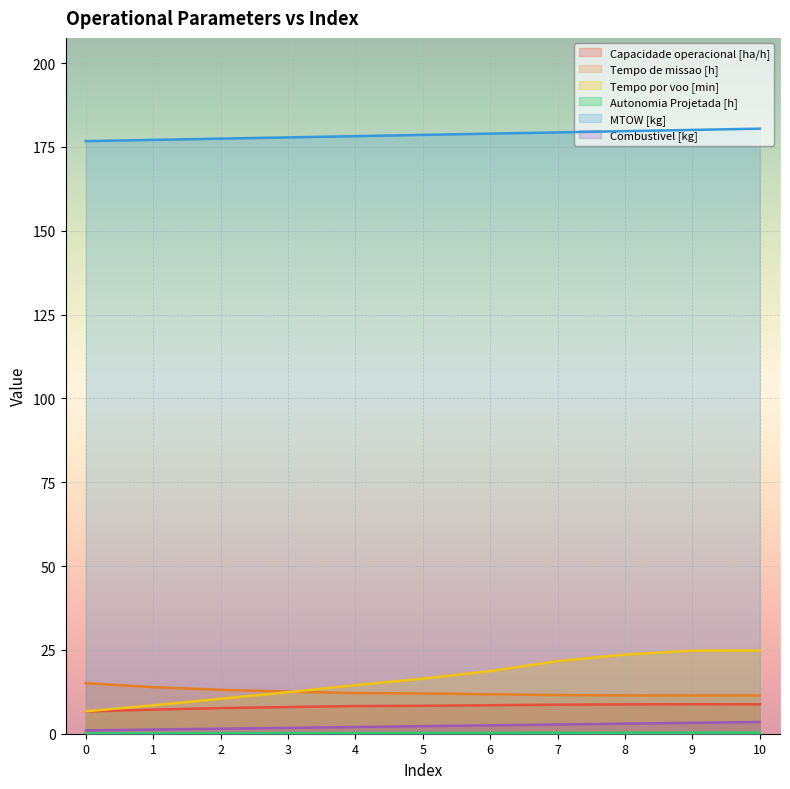

True or false: Capacidade operacional [ha/h] has a value of 2.8 at 5.

False